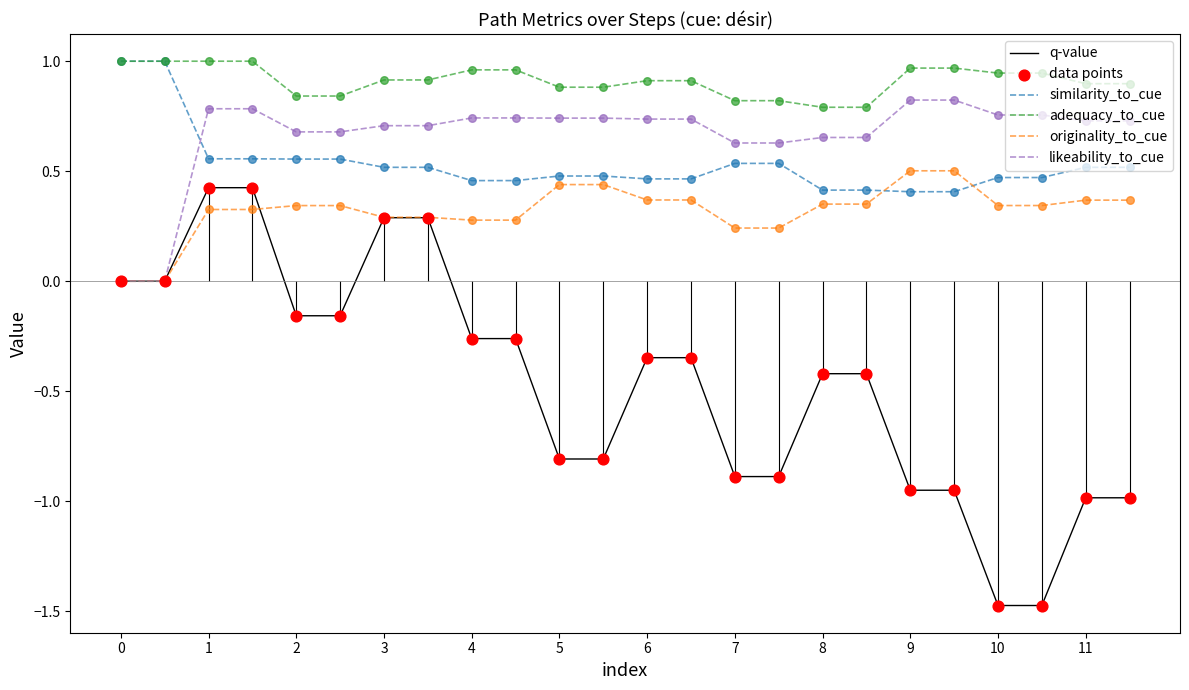

Which series contains the lowest Y value?

q-value